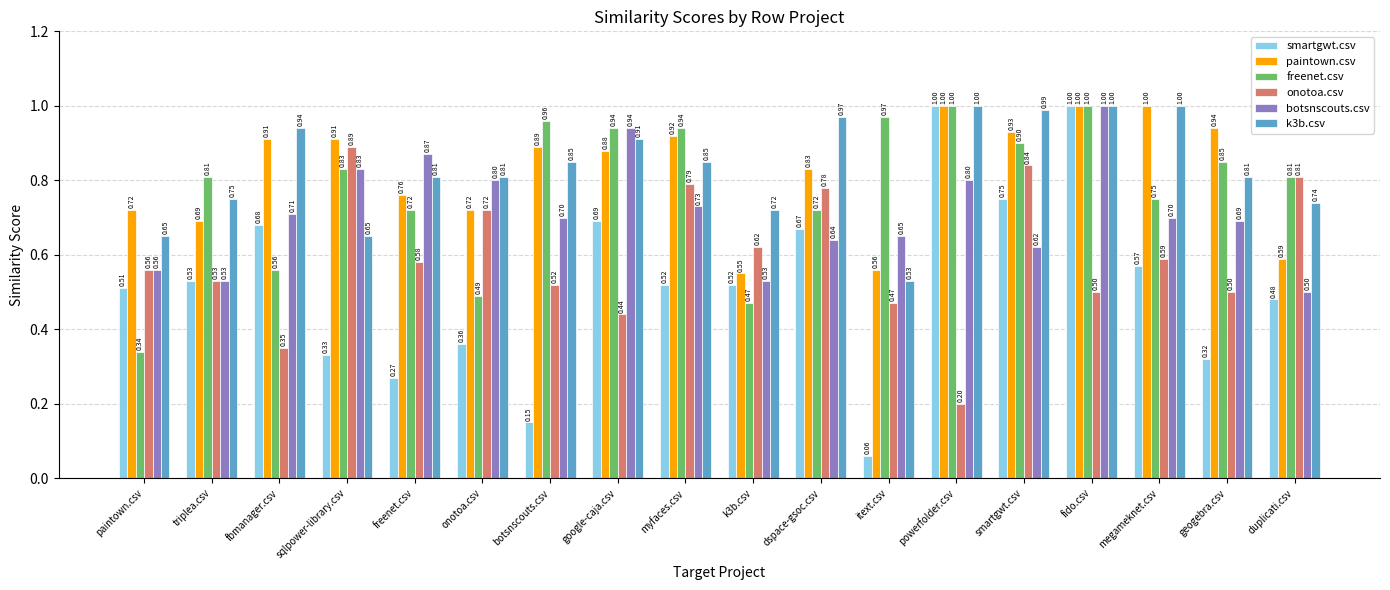

What is the maximum value for k3b.csv?

1.0